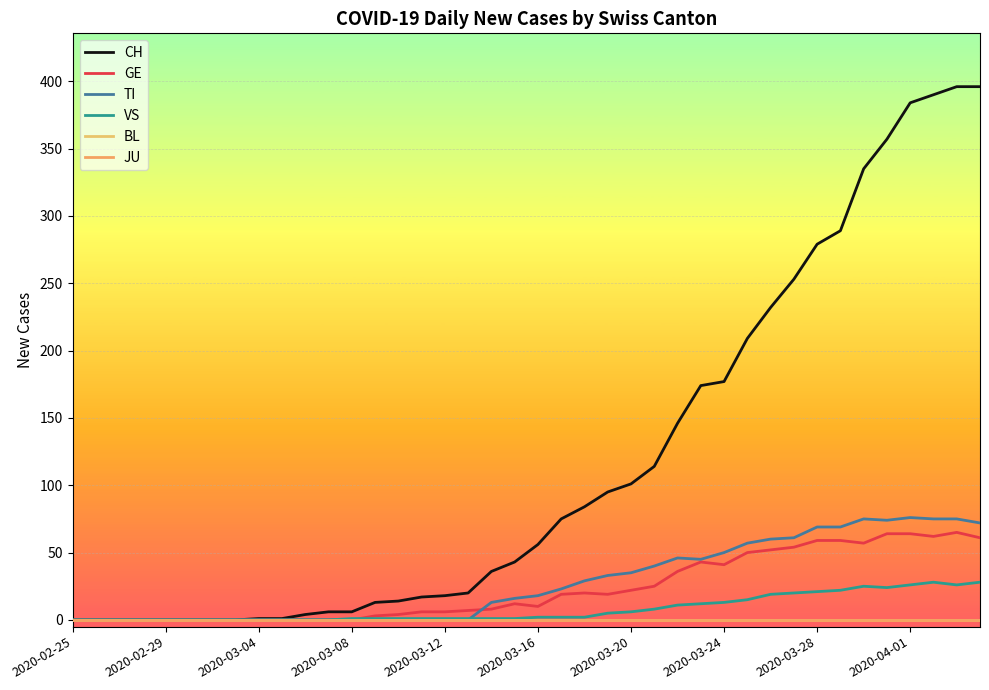

Does the chart have visible grid lines?

Yes